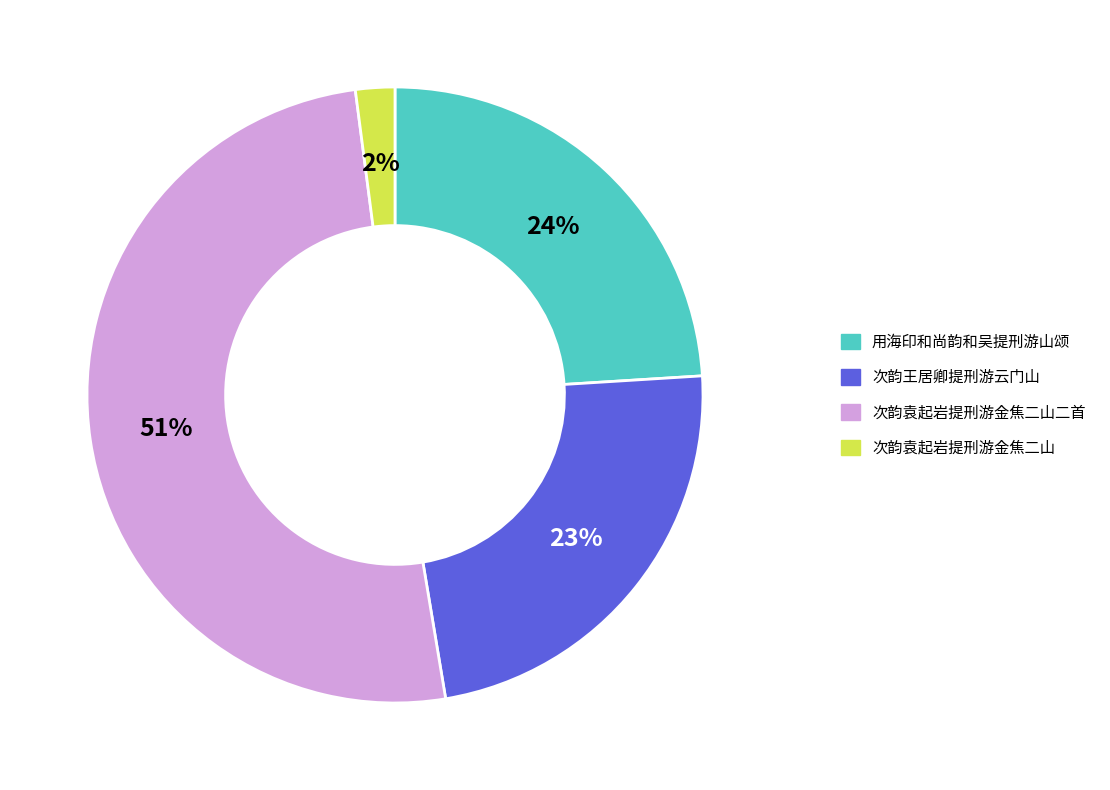

Is there any slice that represents more than half of the pie?

Yes